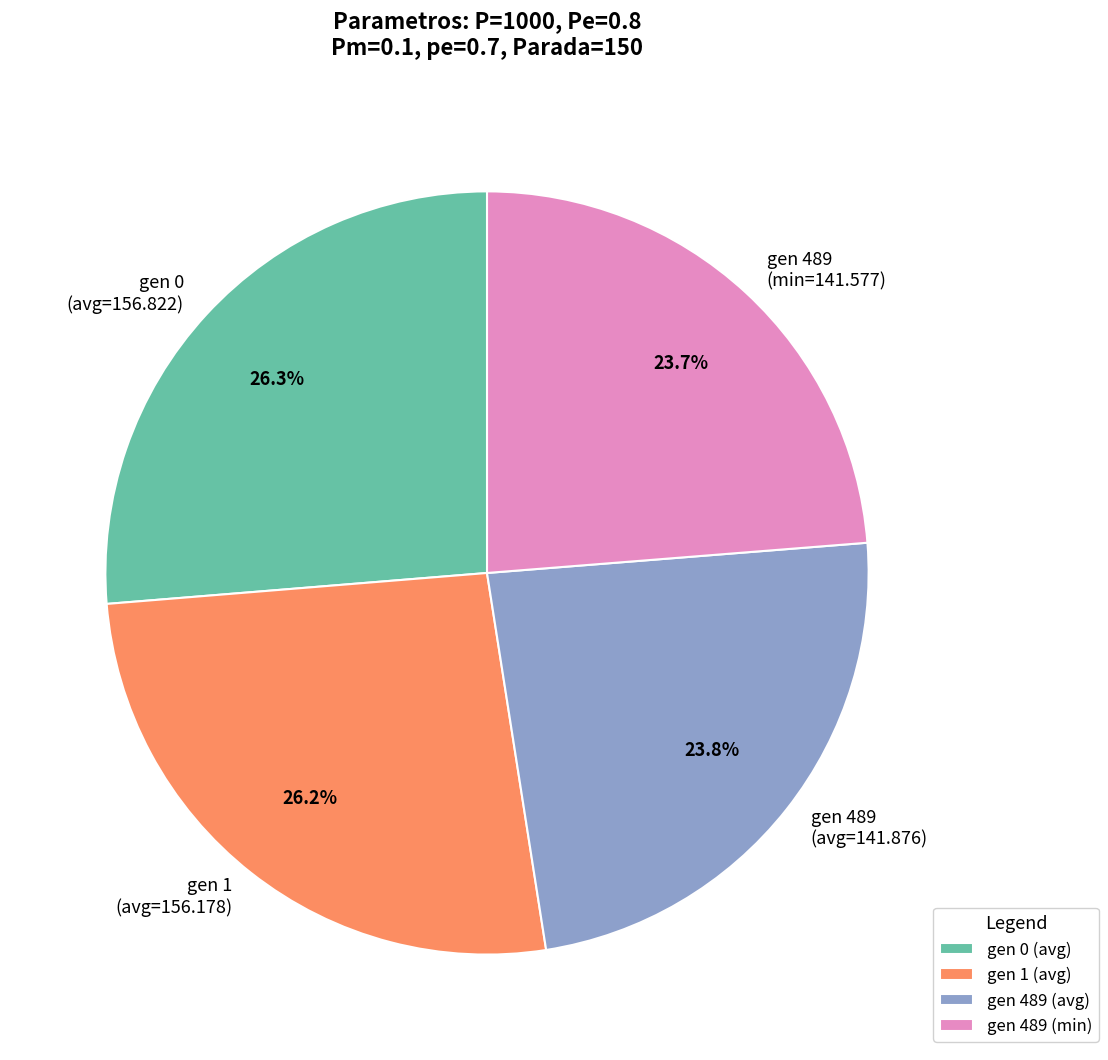

What percentage is NOT represented by gen 1 (avg=156.178)?

73.8%